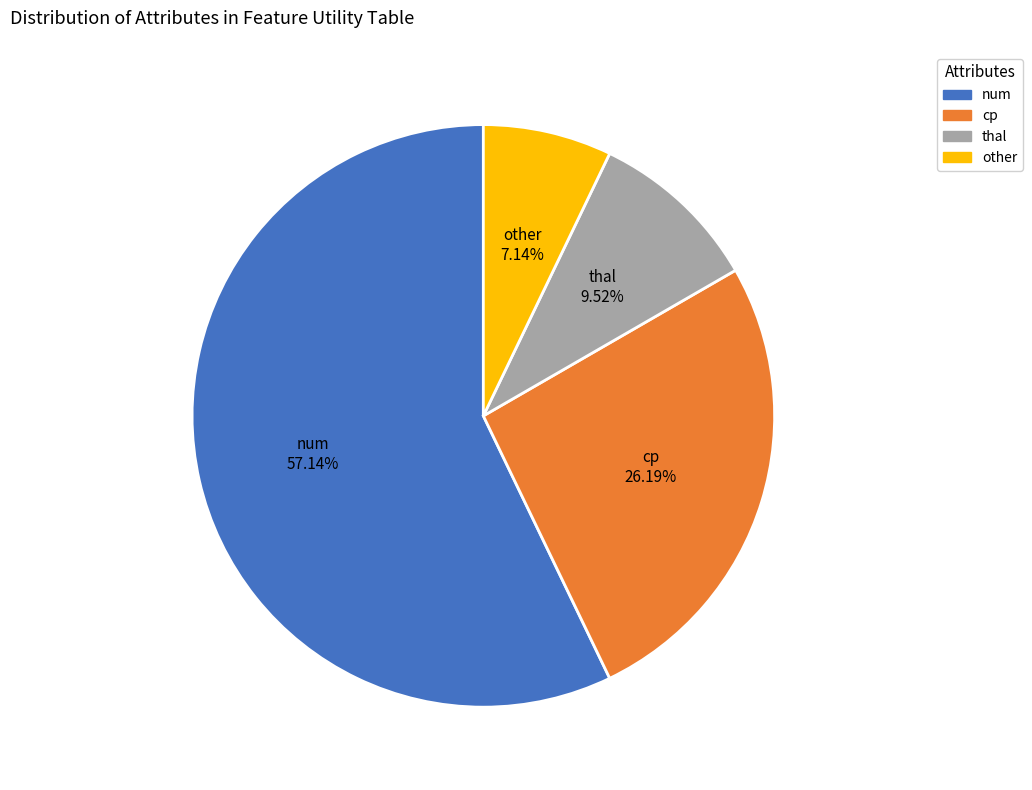

Is there a majority slice in this chart?

Yes